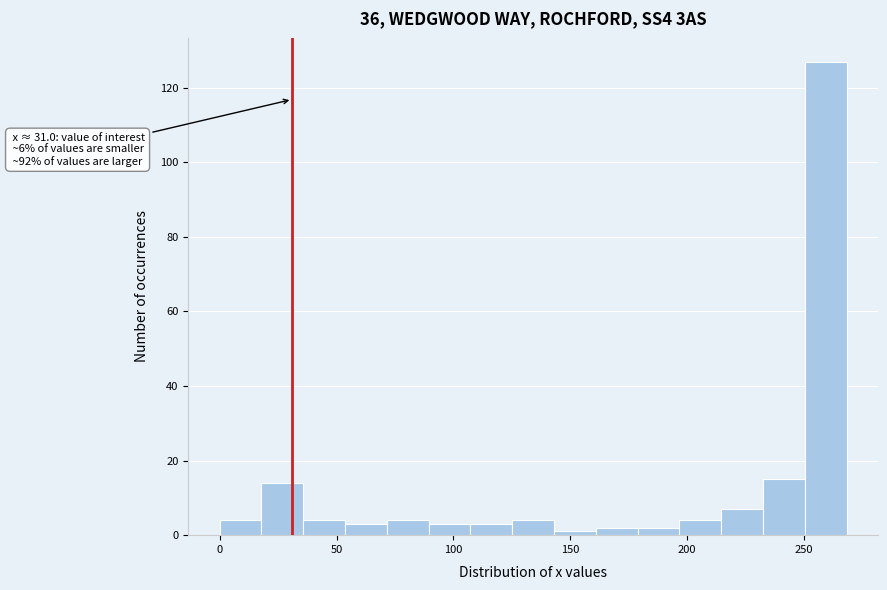

Read against the x-axis, roughly where is the centre of the tallest bar?

260